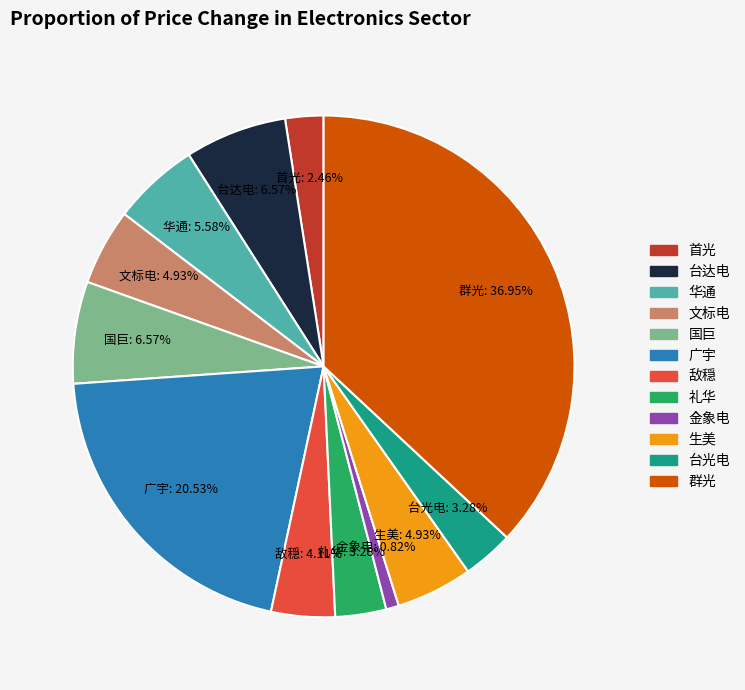

Does 国巨 account for over 50% of the chart?

No